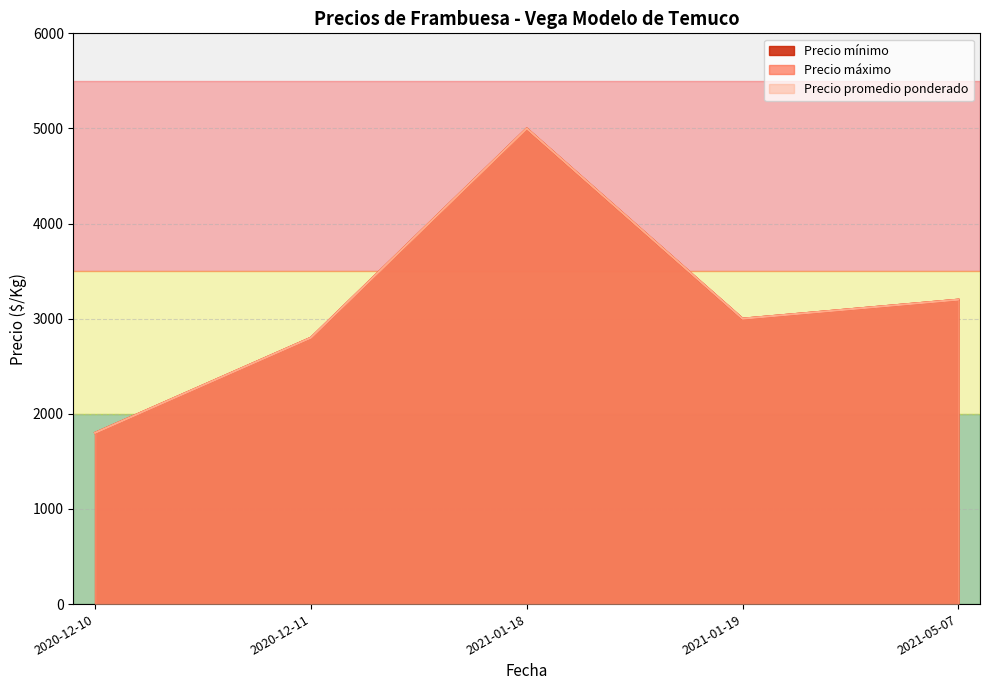

What is the total value across all series at 2021-01-19?

9000